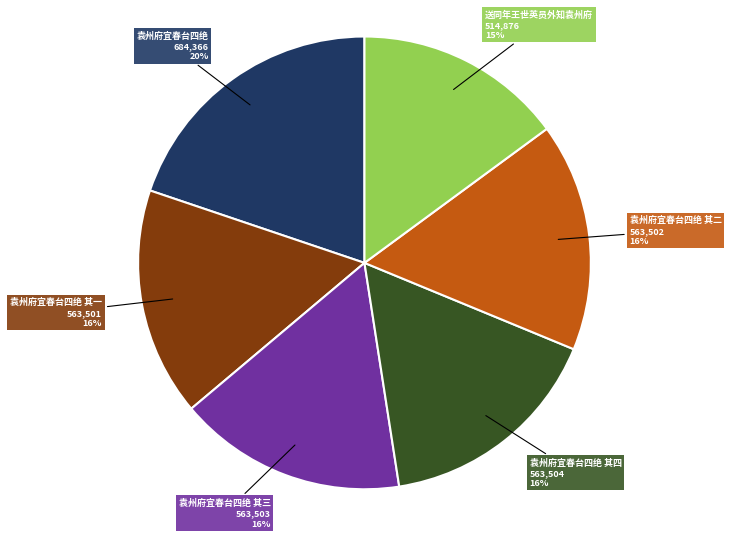

What is the ratio of the value at 袁州府宜春台四绝 其一 to the value at 袁州府宜春台四绝 其四?

1.0